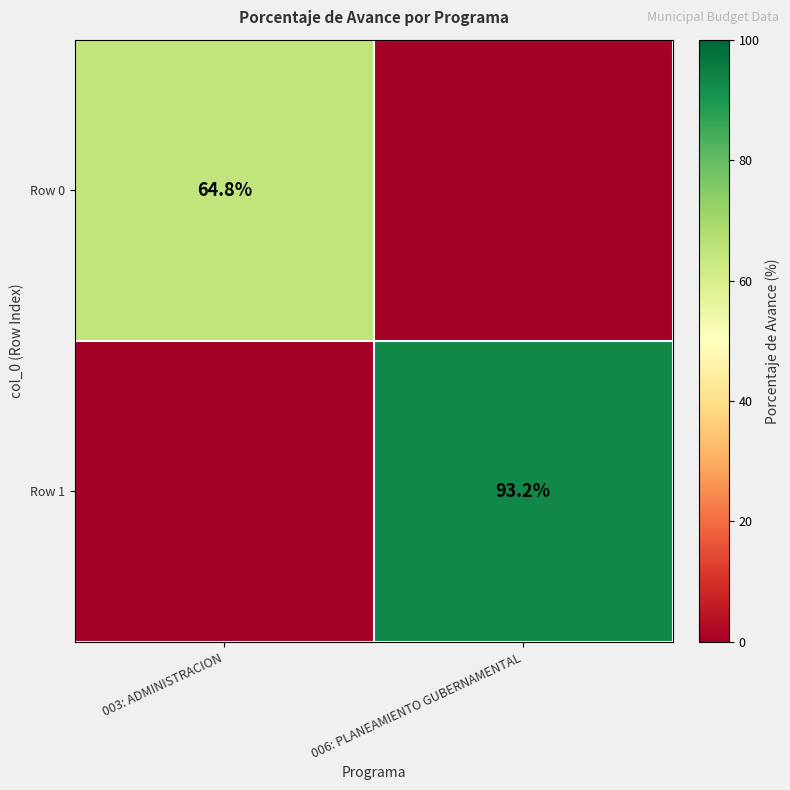

What is the spread (max minus min) of values at 003: ADMINISTRACION?

64.8